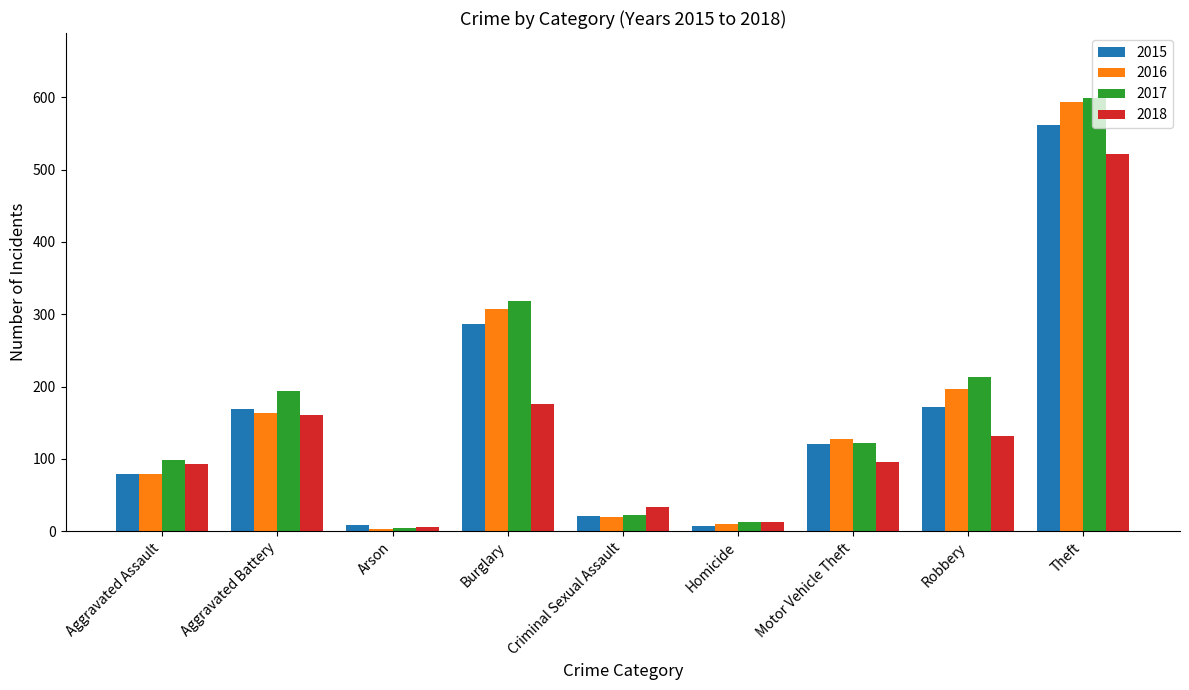

Is the value of 2016 at Aggravated Assault greater than the value of 2015 at Homicide?

Yes